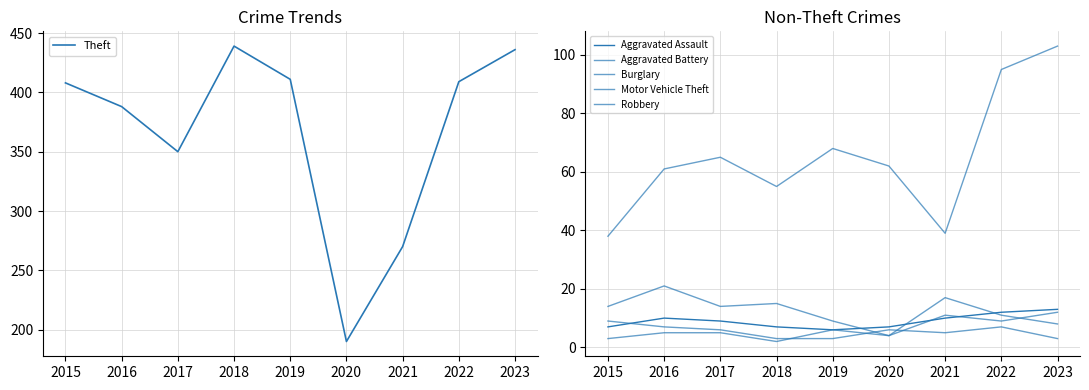

Which series has the largest total across all categories?

Theft